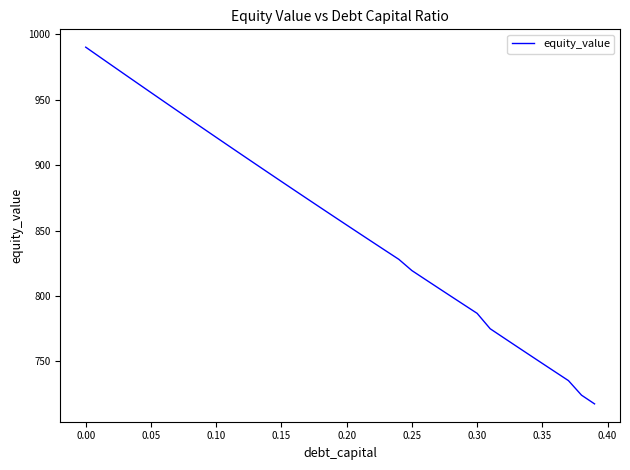

What is the difference between the maximum and minimum values?

272.6